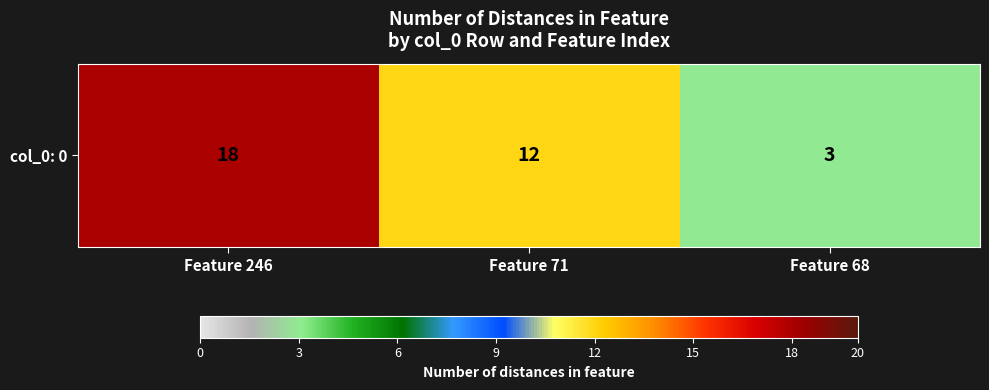

What is the ratio of the value at Feature 246 to the value at Feature 71?

1.5